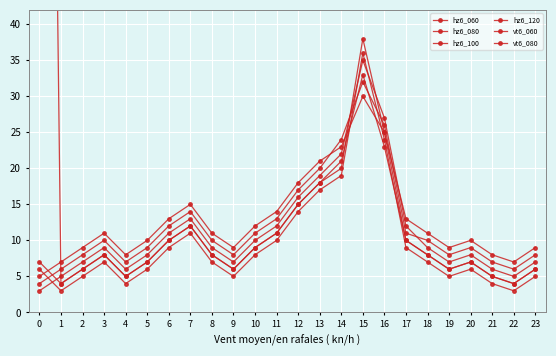

Is it true that hz6_120 equals 38 at 16?

False